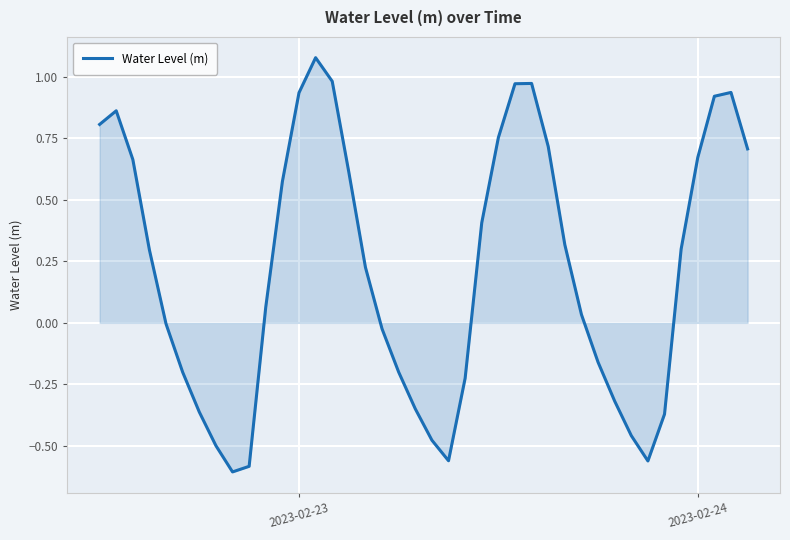

What is the difference between the maximum and minimum values?

1.7